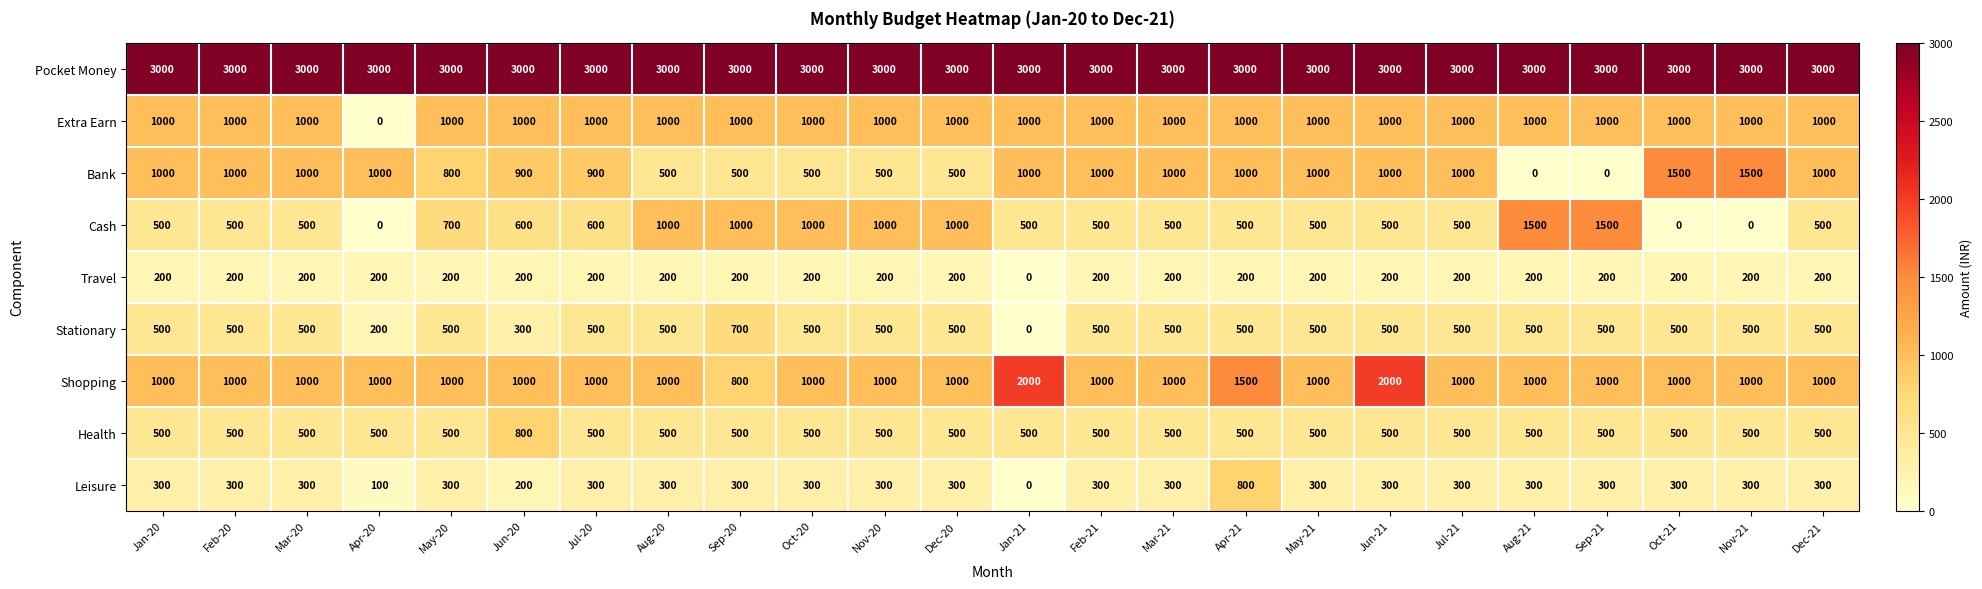

Count the number of data series in this chart.

9